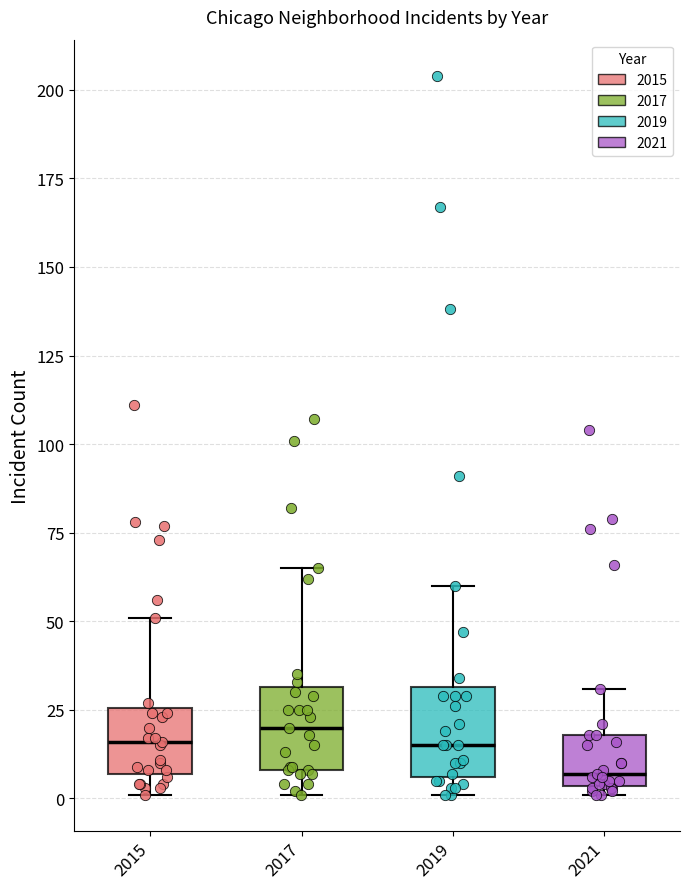

Where is the lower edge of the box at x = 2021 on the y-axis? The values are not printed on the chart, so give them approximately, as read against the axis.

5